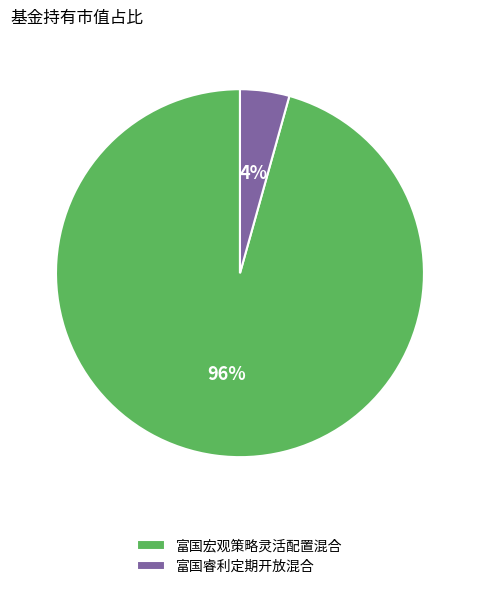

The 富国睿利定期开放混合 slice represents 15% of the pie. True or false?

False